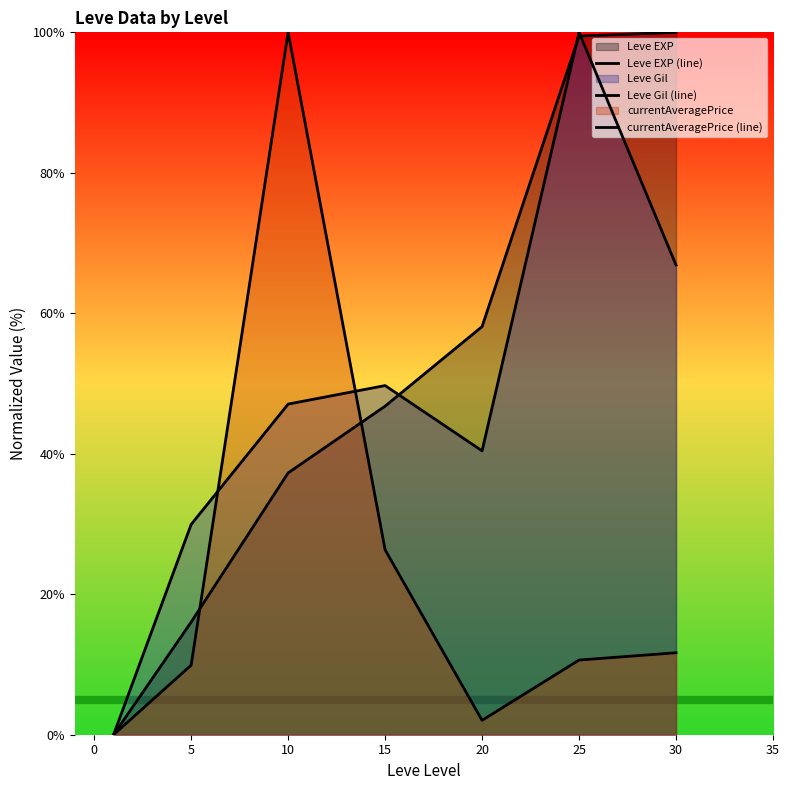

Which series has the widest spread of values?

Leve EXP (line)